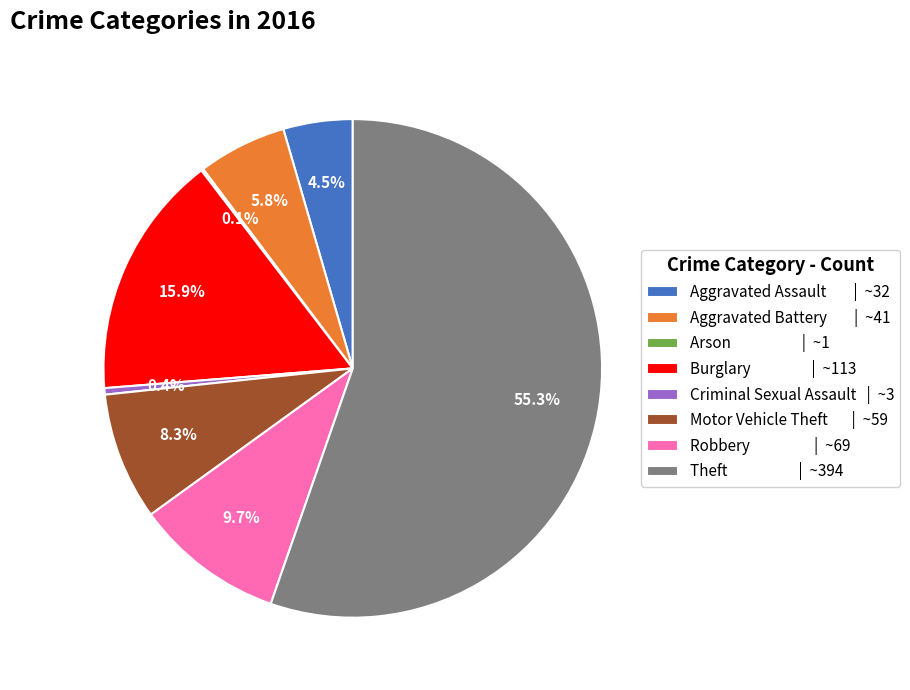

Does any single category account for the majority?

Yes